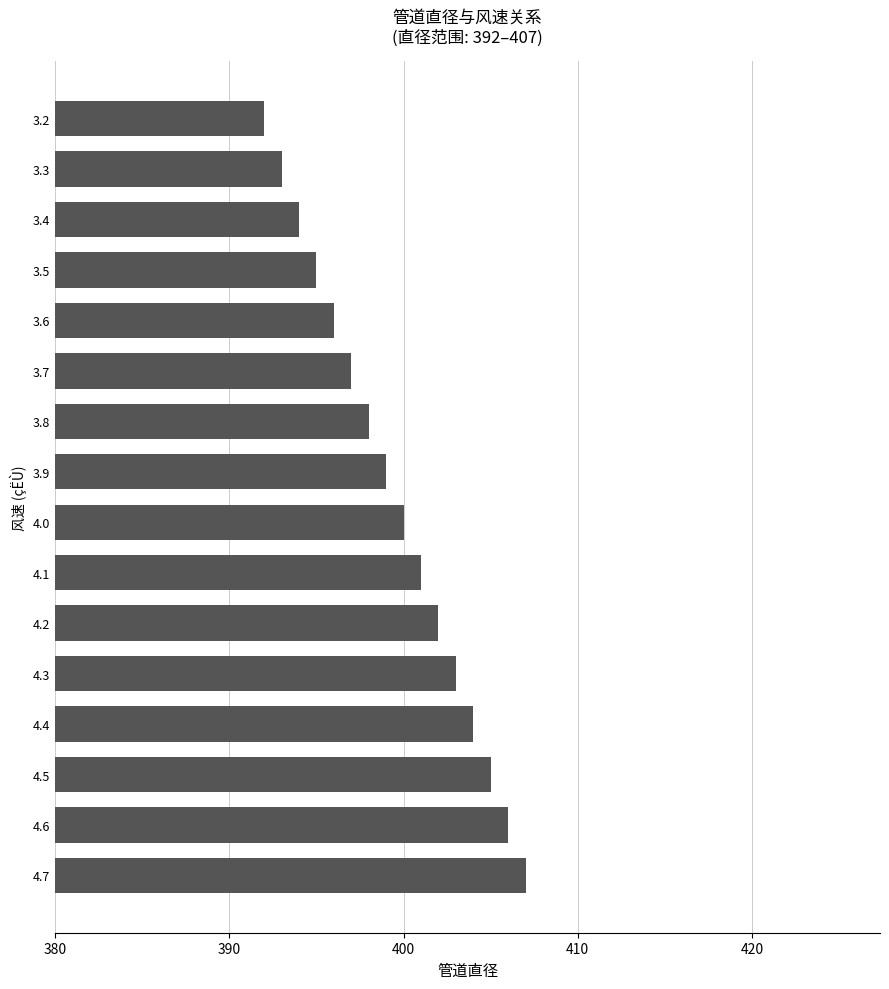

Reading top to bottom, what are all the values shown in this chart?

392	393	394	395	396	397	398	399	400	401	402	403	404	405	406	407